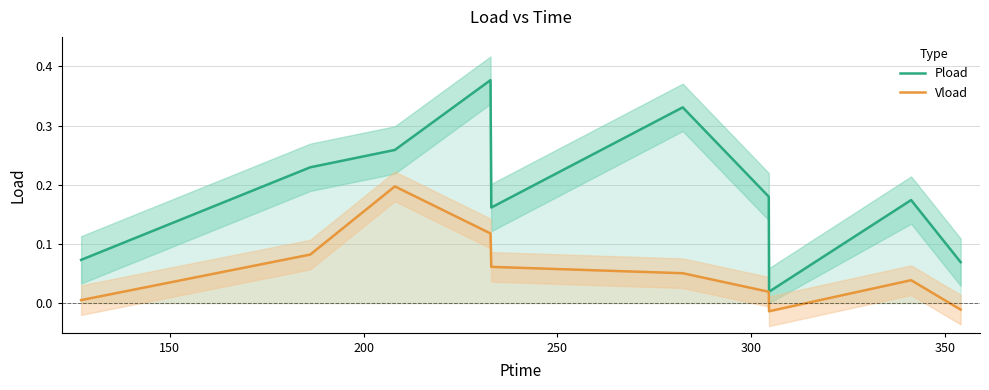

How many data points does each series have?

10